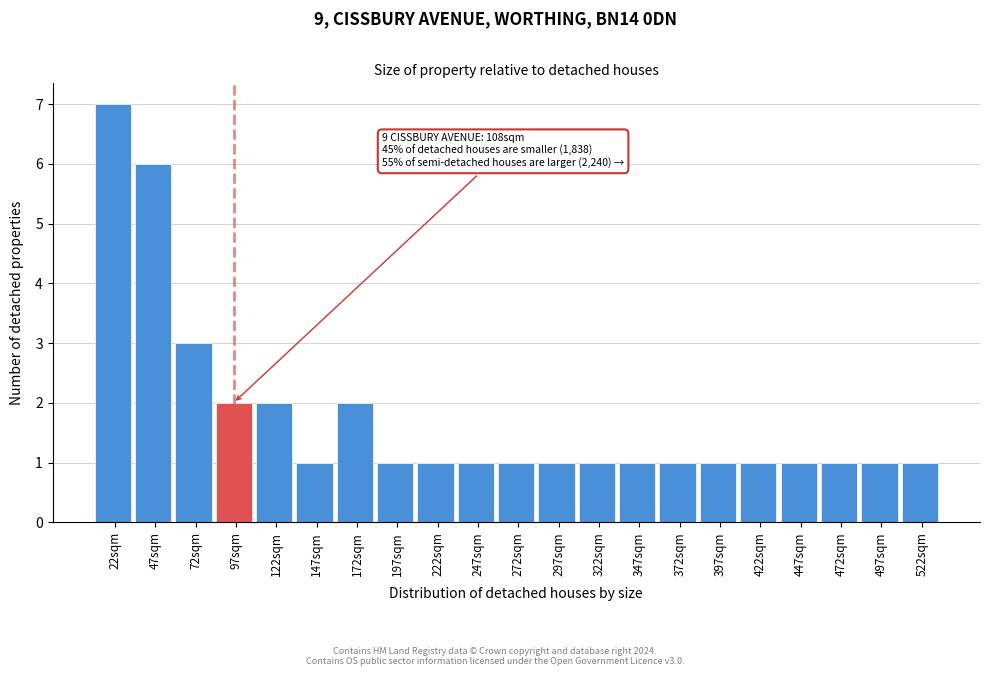

Reading right to left, extract all data points from this chart.

1	1	1	1	1	1	1	1	1	1	1	1	1	1	2	1	2	2	3	6	7